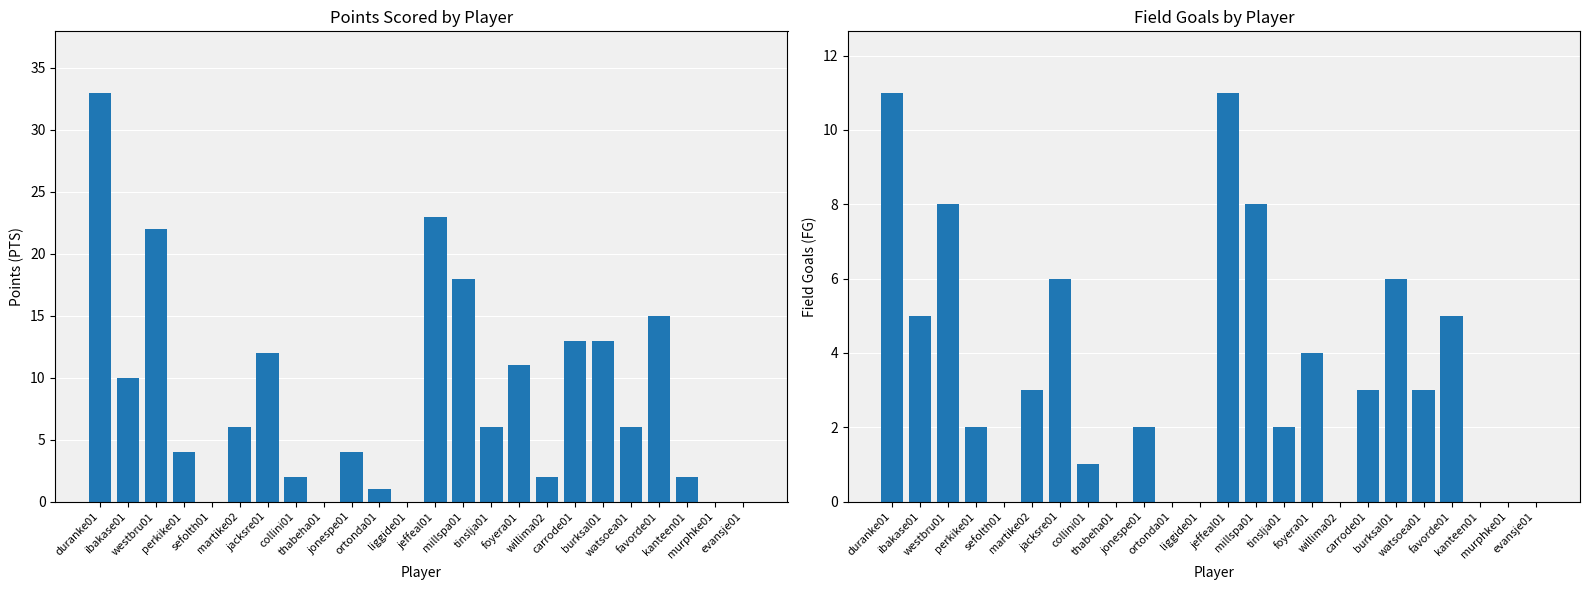

What is the highest value of the FG series?

11